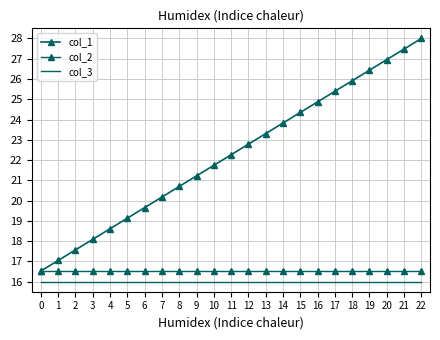

Reading left to right, extract all data points from this chart.

col_1: 0=16.5	1=17.0	2=17.6	3=18.1	4=18.6	5=19.1	6=19.7	7=20.2	8=20.7	9=21.2	10=21.7	11=22.3	12=22.8	13=23.3	14=23.8	15=24.3	16=24.9	17=25.4	18=25.9	19=26.4	20=27.0	21=27.5	22=28.0
col_2: 0=16.5	1=16.5	2=16.5	3=16.5	4=16.5	5=16.5	6=16.5	7=16.5	8=16.5	9=16.5	10=16.5	11=16.5	12=16.5	13=16.5	14=16.5	15=16.5	16=16.5	17=16.5	18=16.5	19=16.5	20=16.5	21=16.5	22=16.5
col_3: 0=16.0	1=16.0	2=16.0	3=16.0	4=16.0	5=16.0	6=16.0	7=16.0	8=16.0	9=16.0	10=16.0	11=16.0	12=16.0	13=16.0	14=16.0	15=16.0	16=16.0	17=16.0	18=16.0	19=16.0	20=16.0	21=16.0	22=16.0